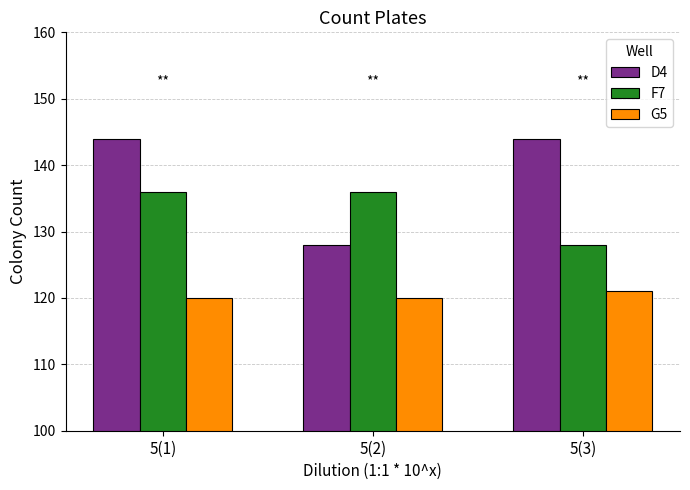

What is the label of the 1st bar from the right?

5(3)